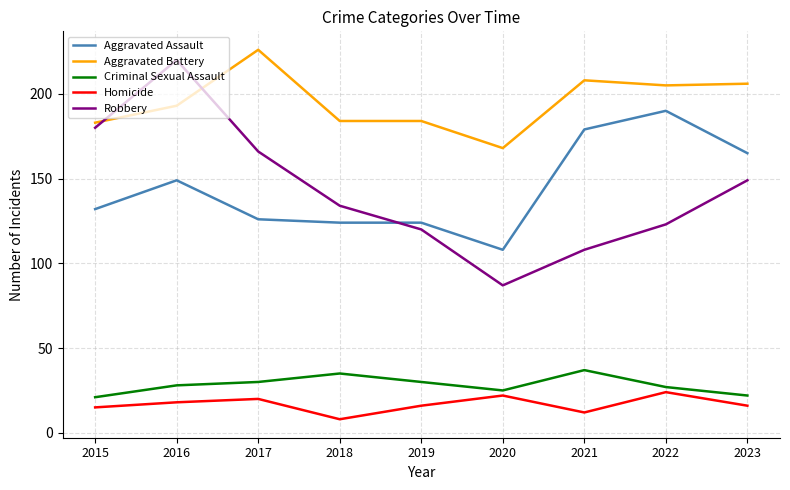

What is the difference between the maximum and minimum values in the Aggravated Battery series?

58